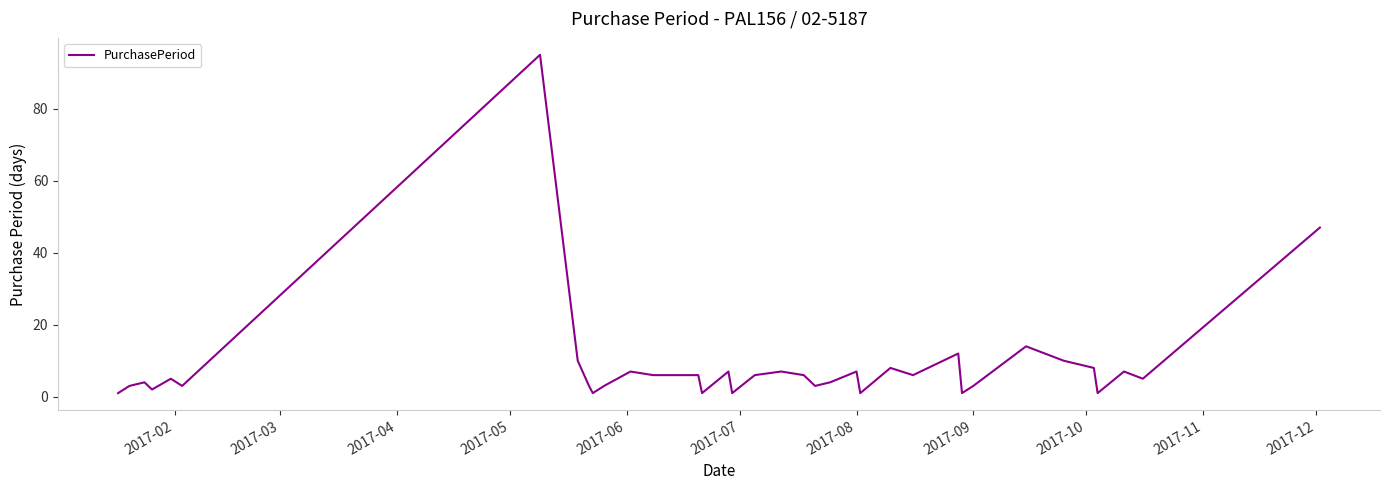

What is the sum of all values?

320